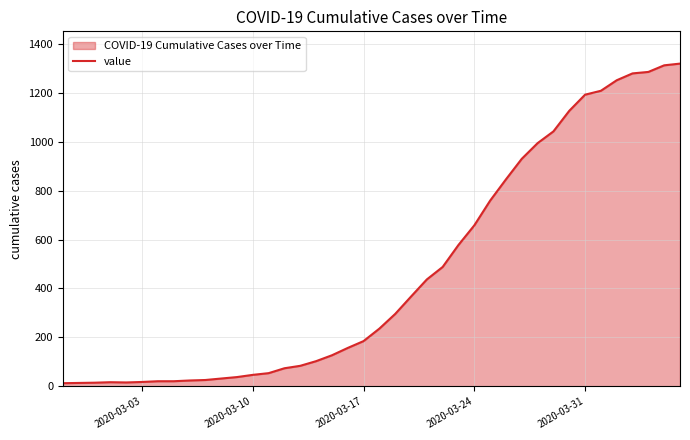

What is the difference between the maximum and minimum values?

1306